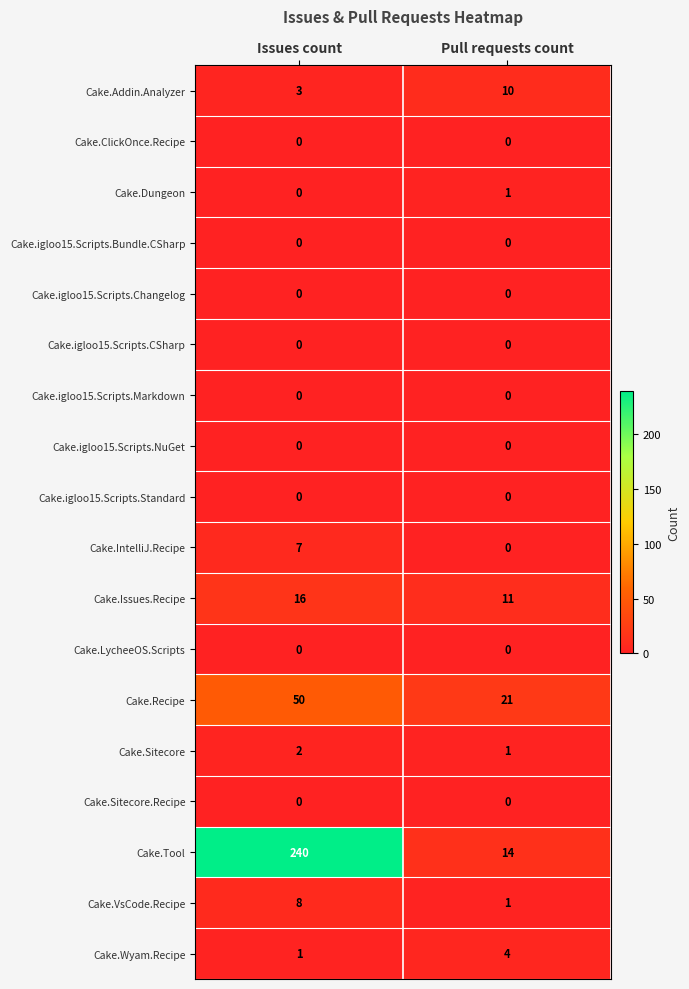

The value of Cake.Recipe at Issues count is 50. True or false?

True